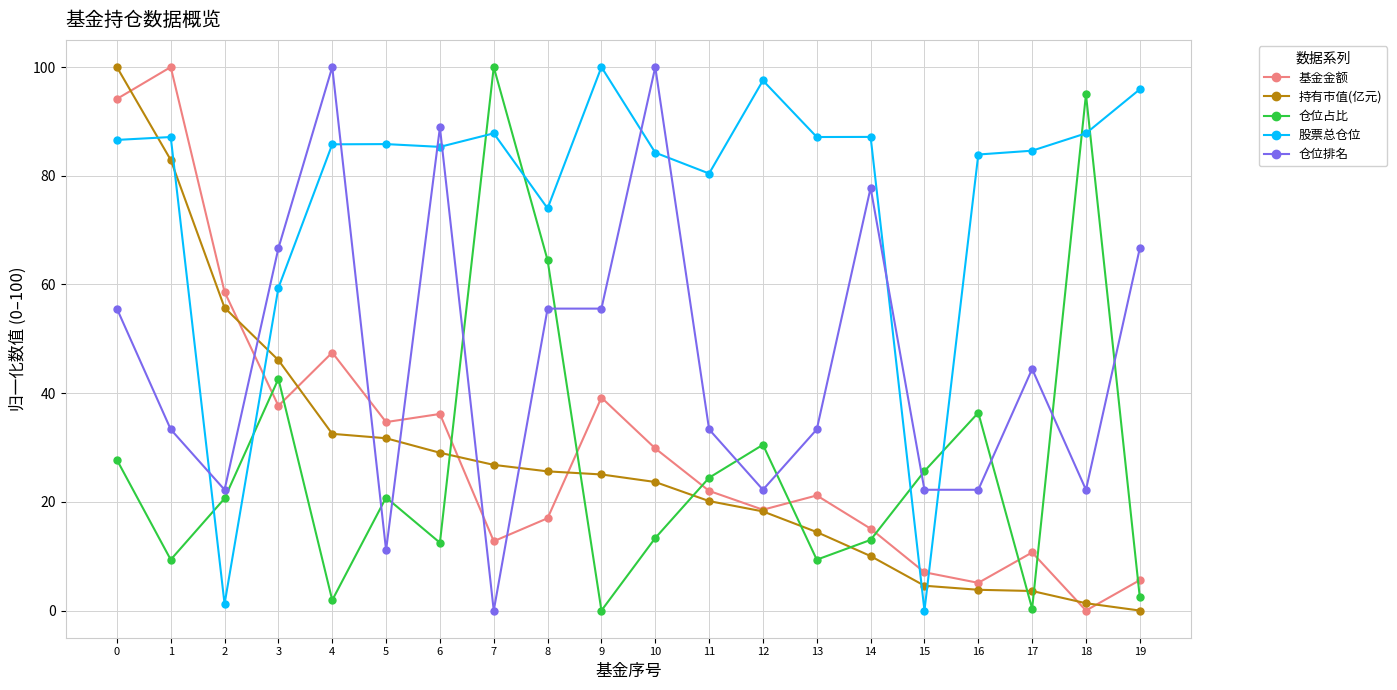

Where do 仓位占比 and 持有市值(亿元) first cross each other?

6 and 7